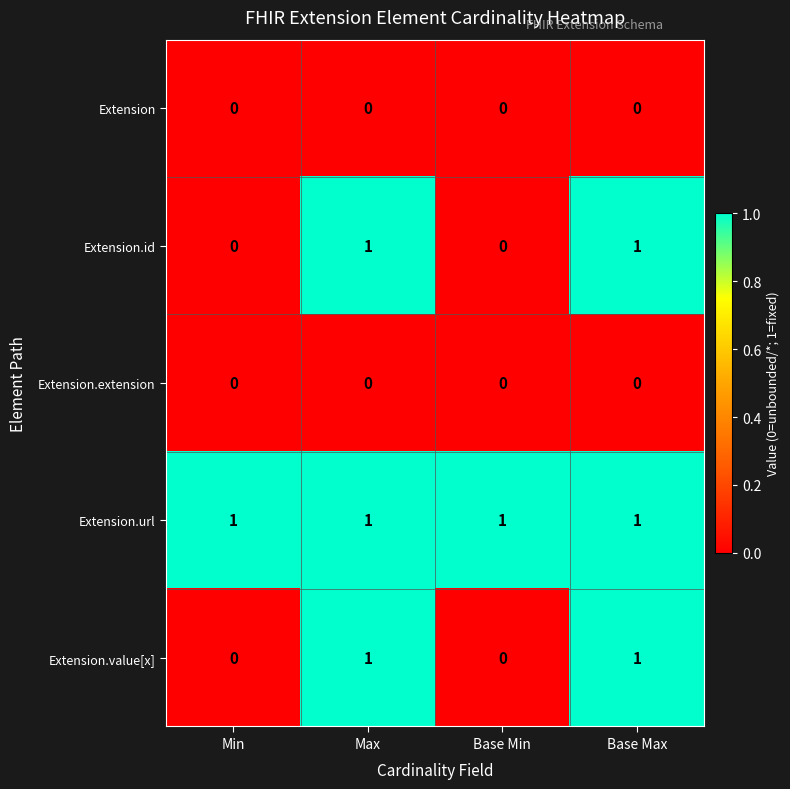

What is the sum of all Extension.url values?

4